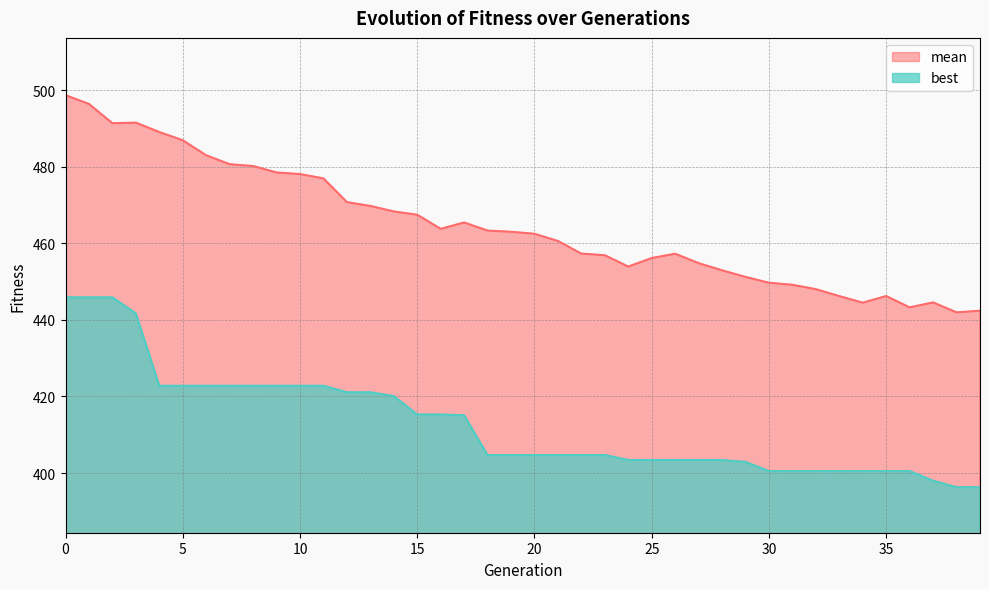

How many categories are shown in the chart?

40